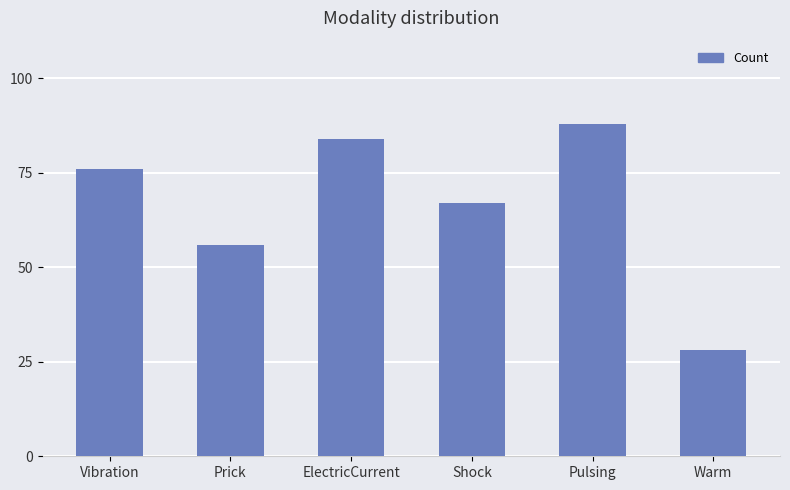

The value at Vibration is 131. True or false?

False